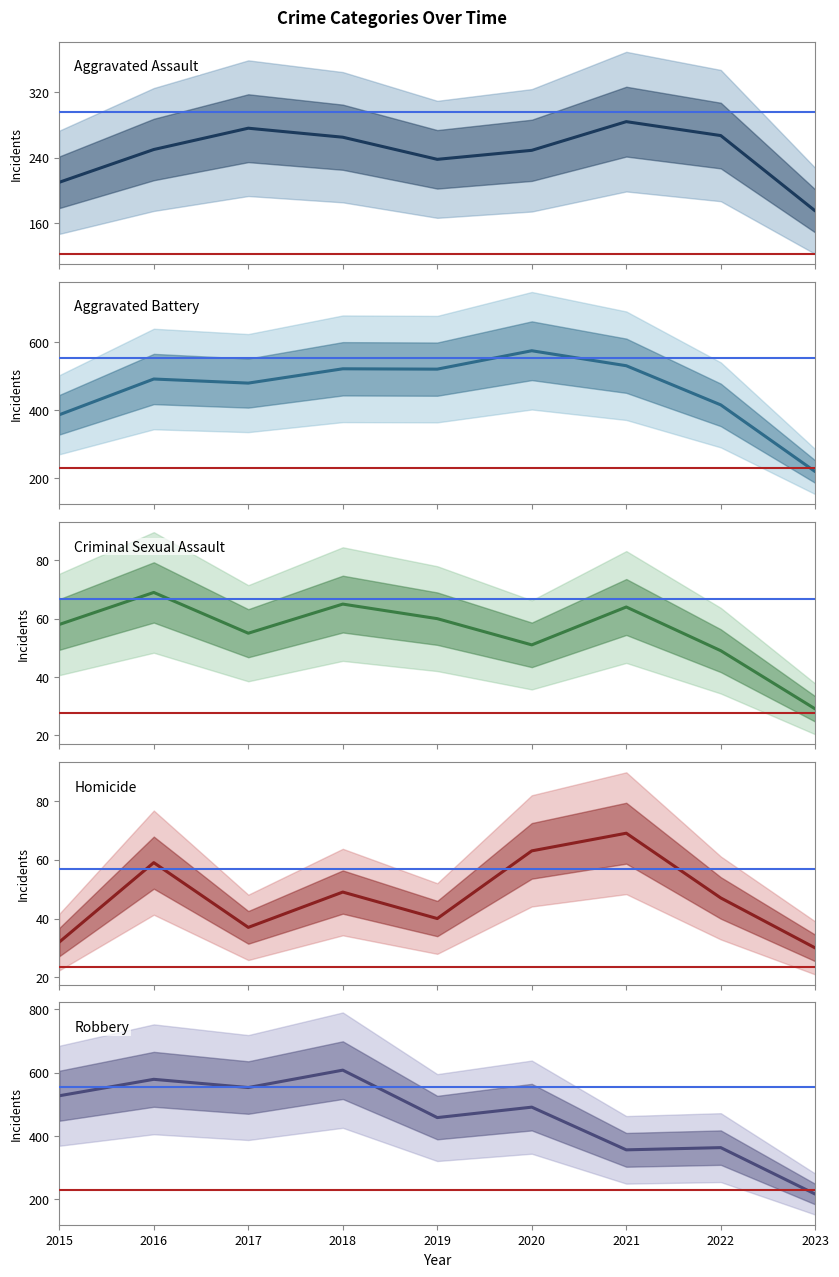

At which category does Homicide reach its first local peak?

2016